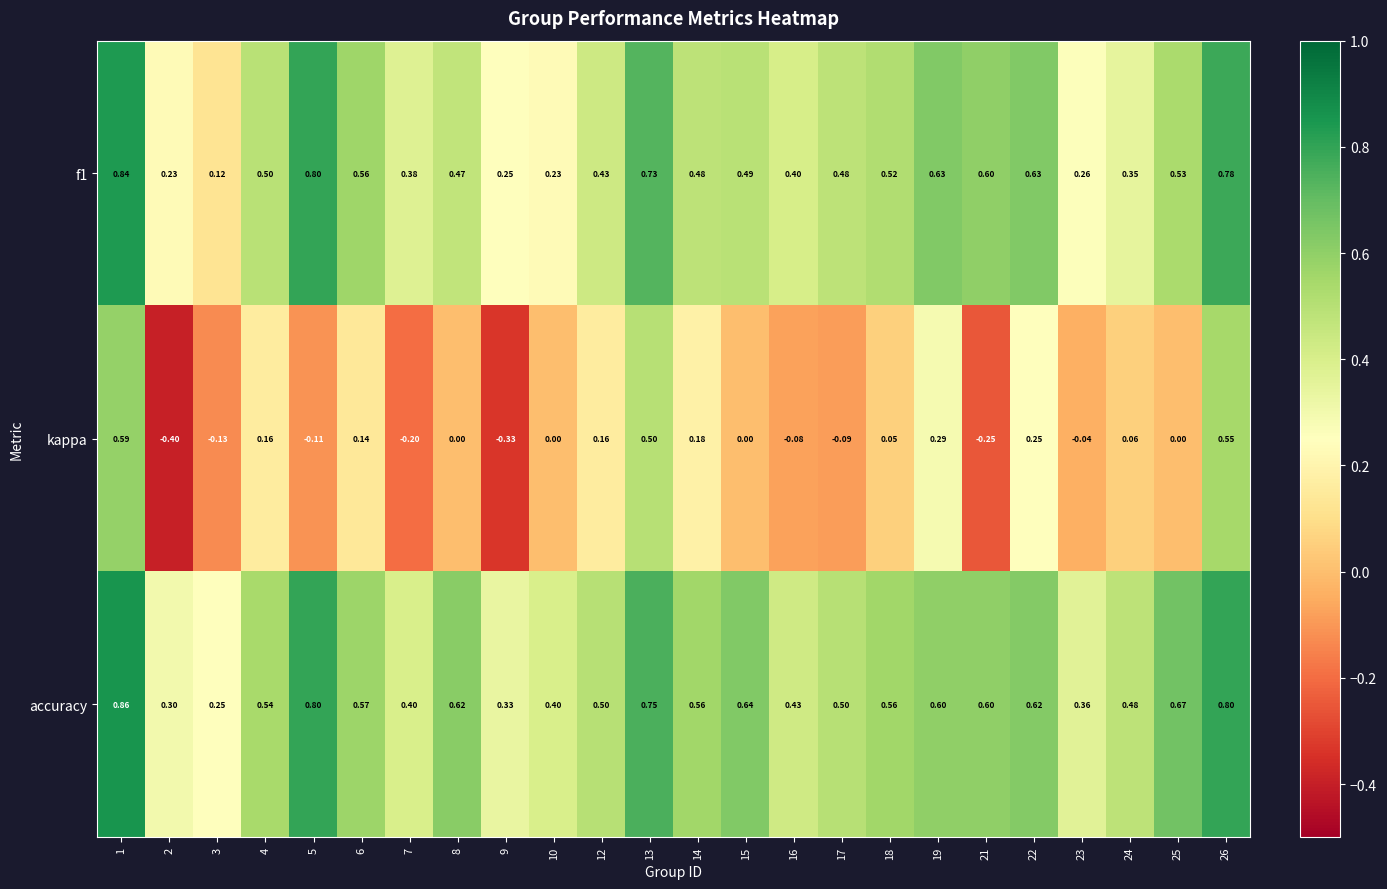

Which series has the largest total across all categories?

accuracy